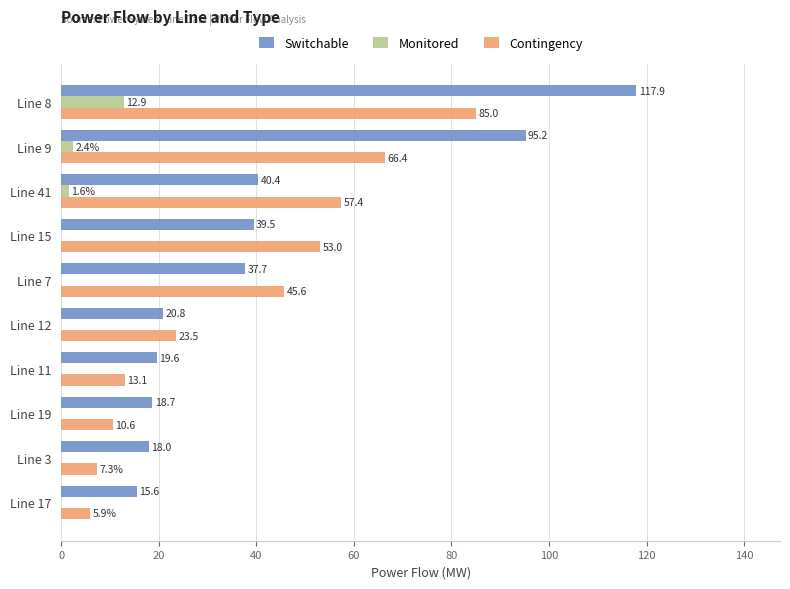

What is the approximate value of Monitored at Line 41?

1.6